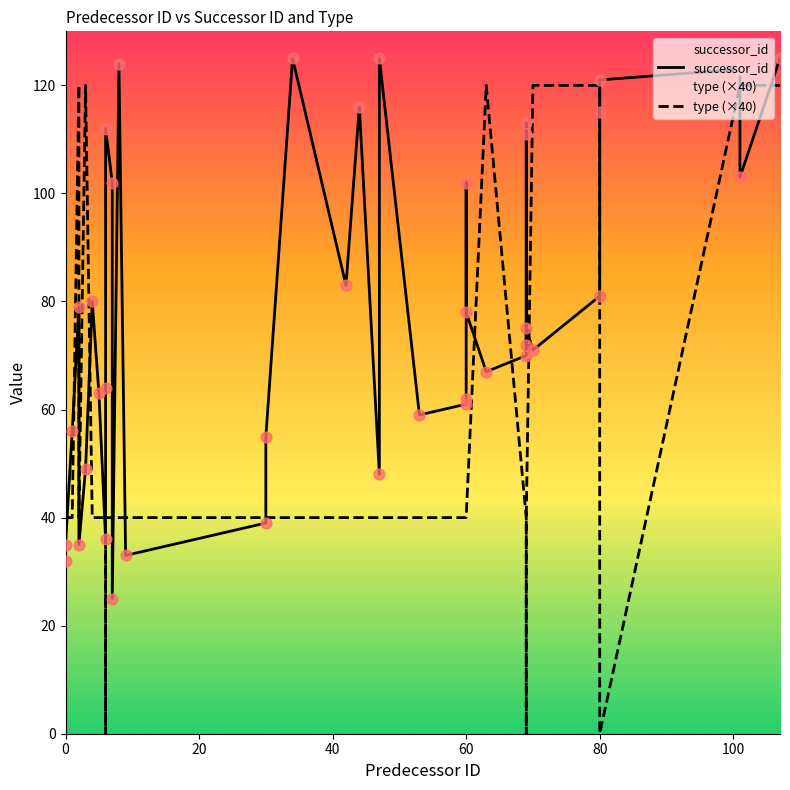

Which series contains the highest Y value?

successor_id